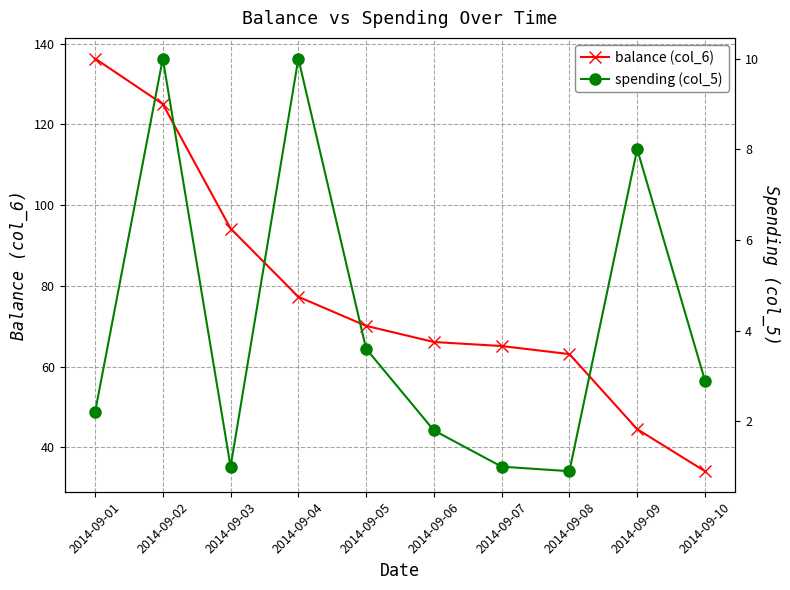

What is the value of the spending (col_5) point at the 7th from the left?

1.0